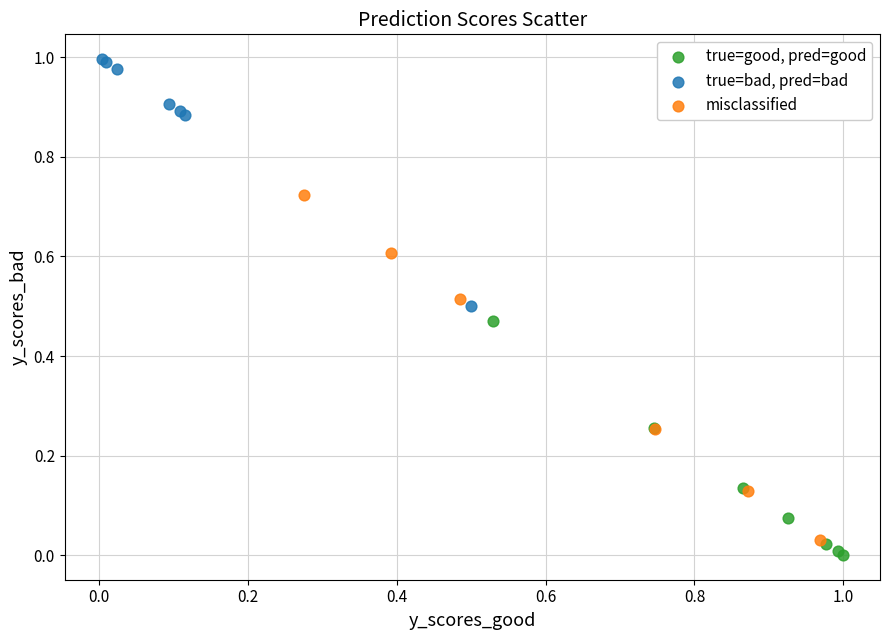

Which series has the widest spread of Y values?

misclassified